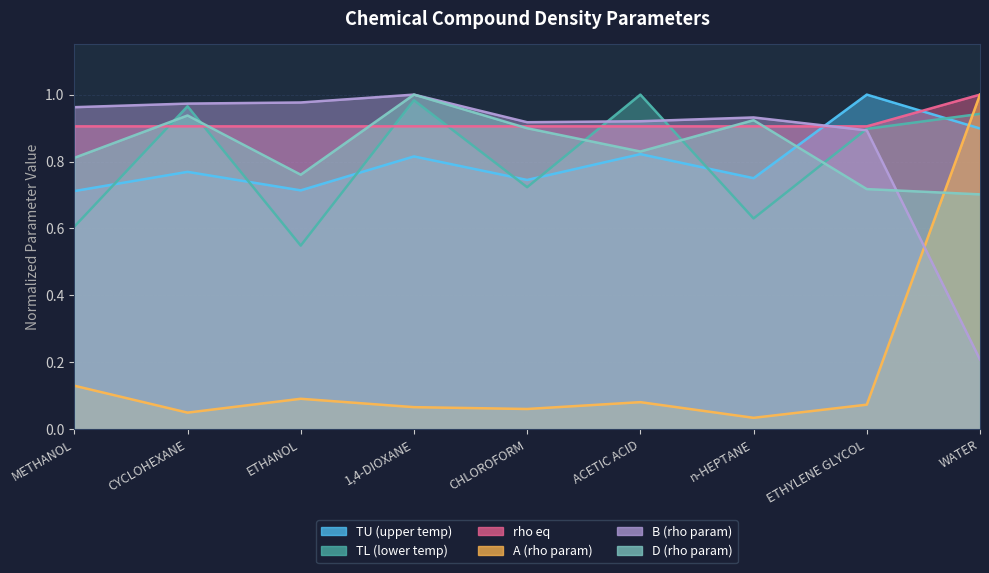

At how many categories does at least one series exceed 0?

9